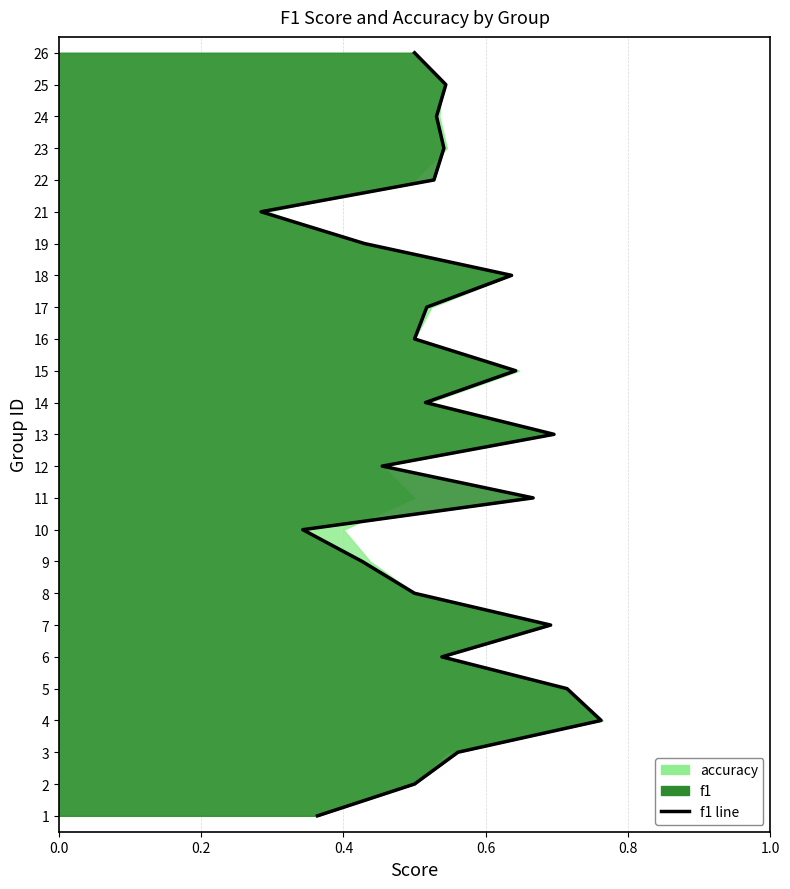

The chart shows a value of -10 at 0.0. True or false?

False